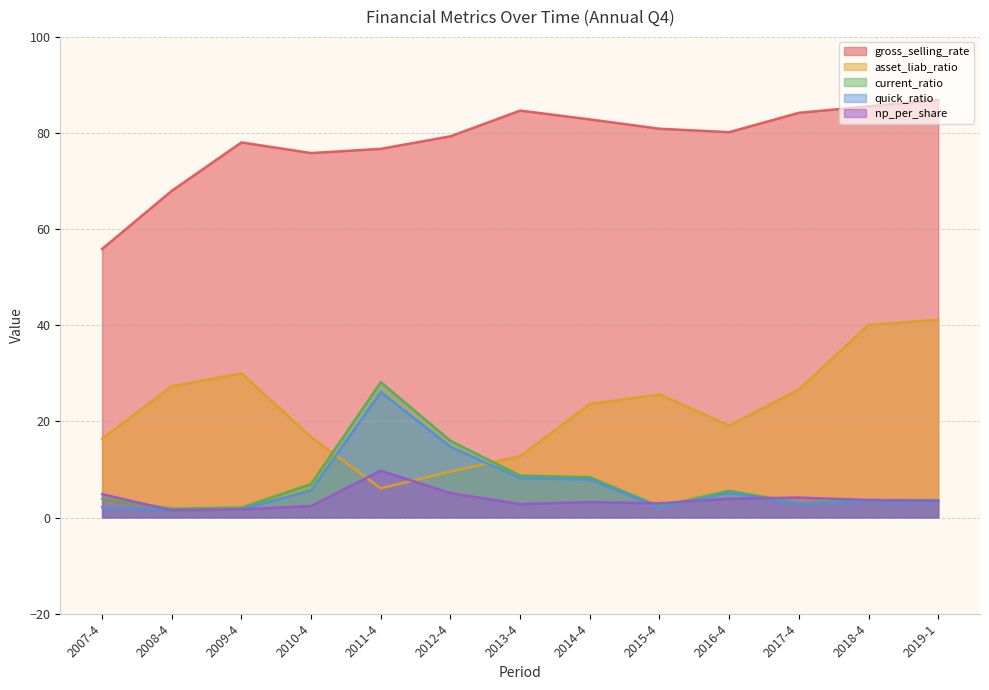

What is the label of the 9th point from the right?

2011-4